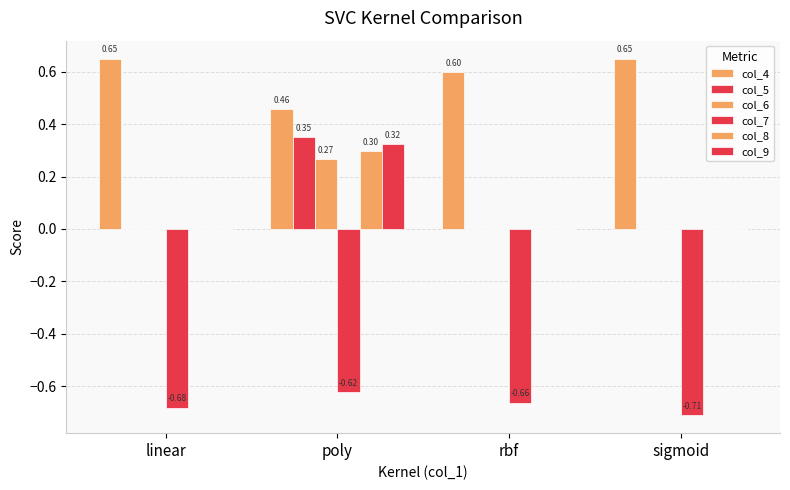

Is the value of col_9 at rbf greater than the value of col_4 at sigmoid?

No